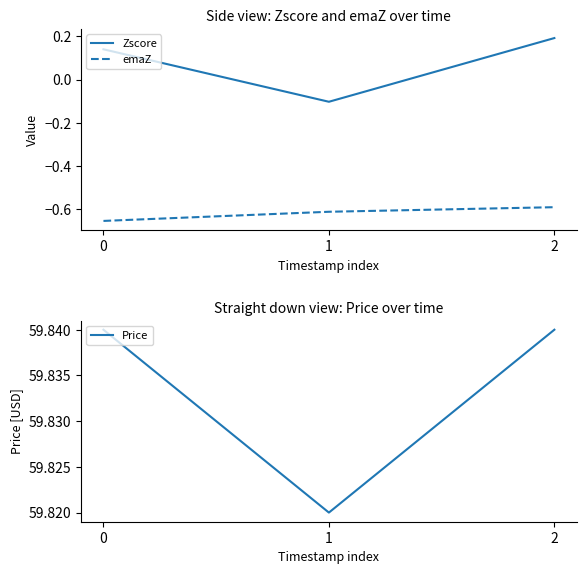

Between 0 and 1, which series saw the biggest shift?

Zscore